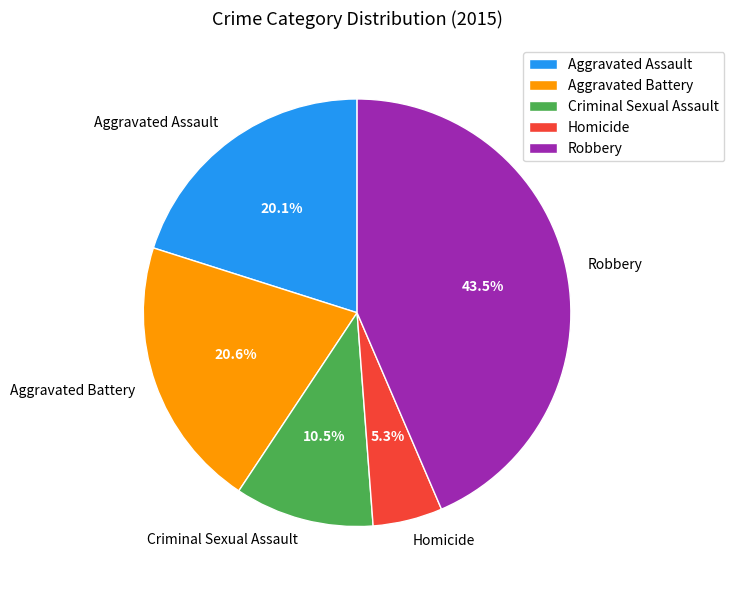

Is there a majority slice in this chart?

No